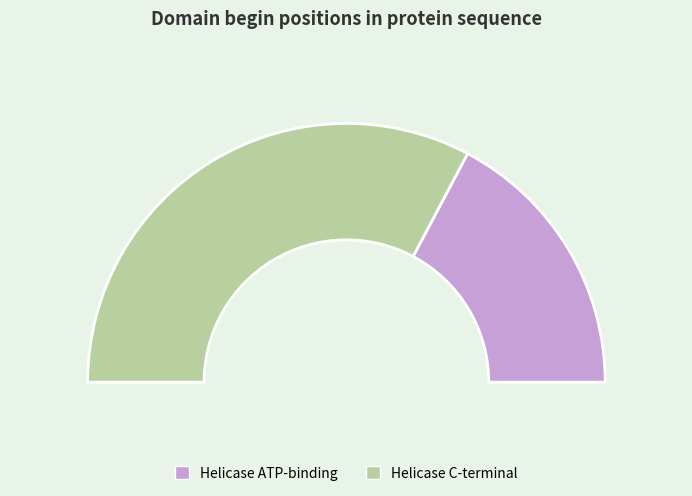

What is the change in value from Helicase ATP-binding to Helicase C-terminal?

+189